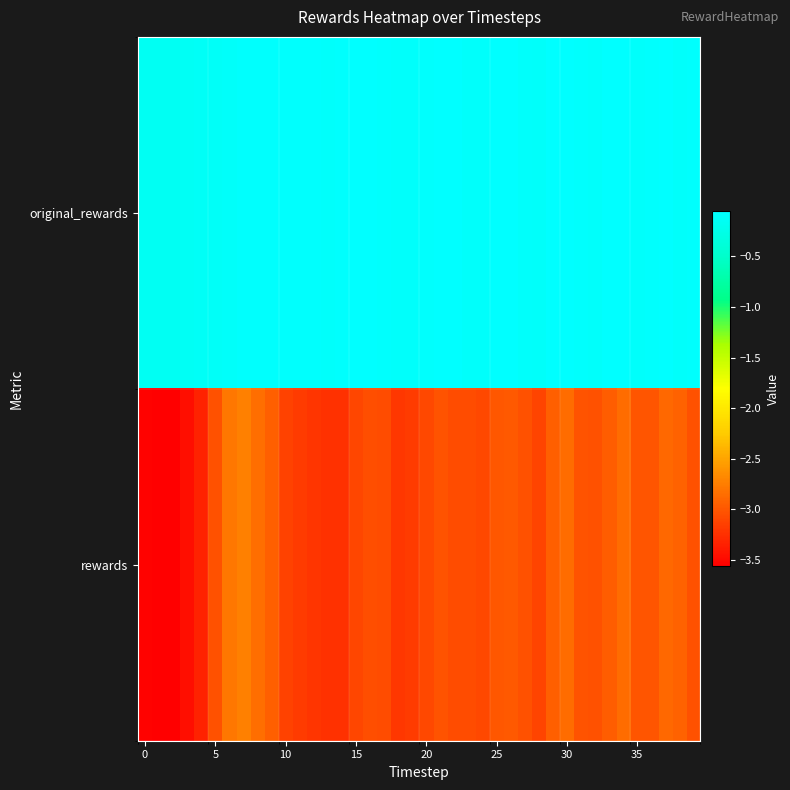

Reading left to right, what are all the values shown in this chart?

original_rewards: -0.2	-0.2	-0.2	-0.1	-0.1	-0.1	-0.1	-0.1	-0.1	-0.1	-0.1	-0.1	-0.1	-0.1	-0.1	-0.1	-0.1	-0.1	-0.1	-0.1	-0.1	-0.1	-0.1	-0.1	-0.1	-0.1	-0.1	-0.1	-0.1	-0.1	-0.1	-0.1	-0.1	-0.1	-0.1	-0.1	-0.1	-0.1	-0.1	-0.1
rewards: -3.5	-3.6	-3.6	-3.5	-3.3	-3.0	-2.8	-2.7	-2.8	-2.9	-3.1	-3.2	-3.2	-3.2	-3.2	-3.1	-3.1	-3.1	-3.2	-3.2	-3.1	-3.0	-3.1	-3.1	-3.1	-3.0	-3.0	-3.0	-3.1	-2.9	-2.9	-3.0	-3.0	-3.0	-2.9	-3.0	-3.0	-2.9	-2.9	-3.0